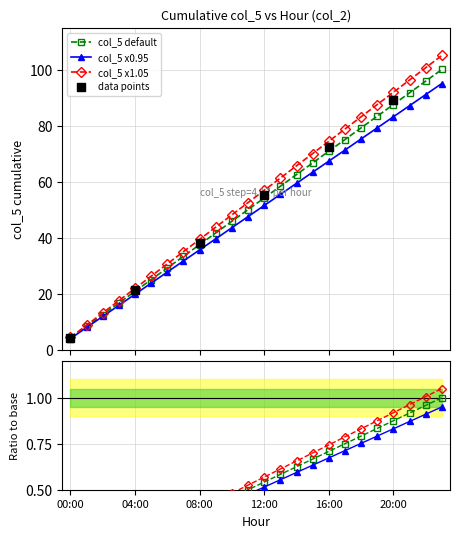

What is the change in value from 14:00 to 20:00?

+26.3